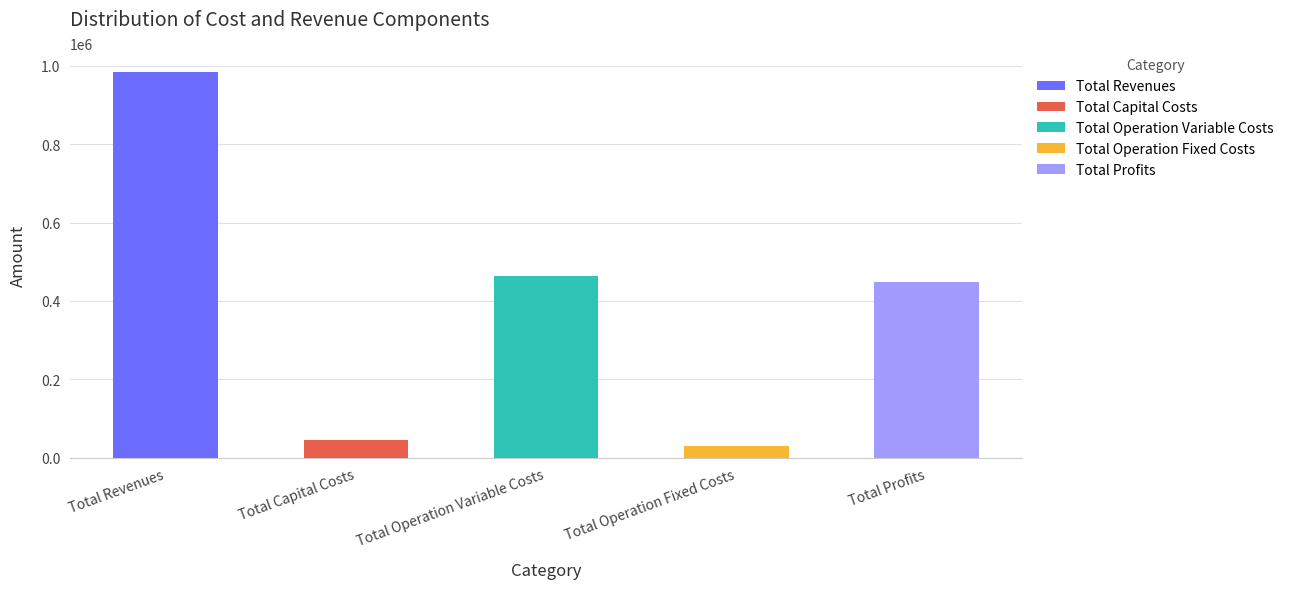

Which series has the widest spread of values?

Total Profits